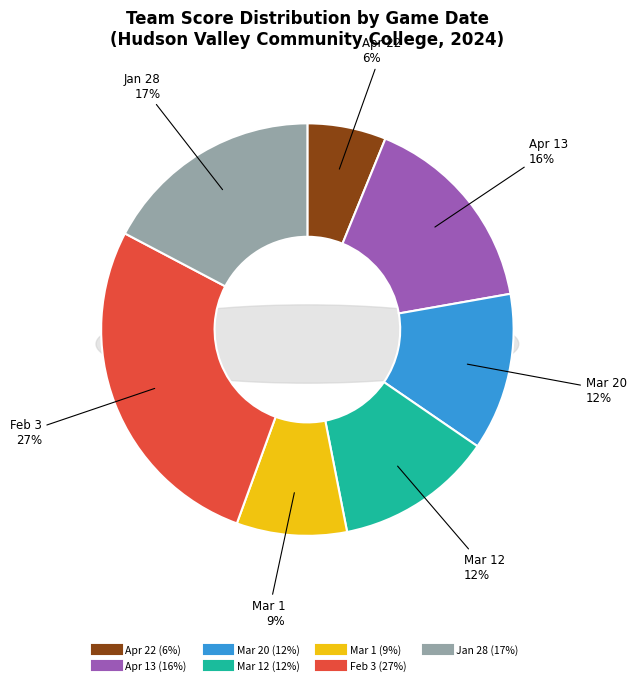

Which slice is the largest?

Feb 3